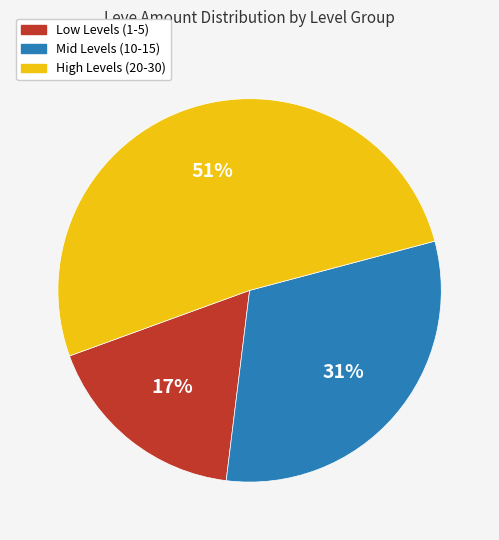

How many segments does this pie chart have?

3